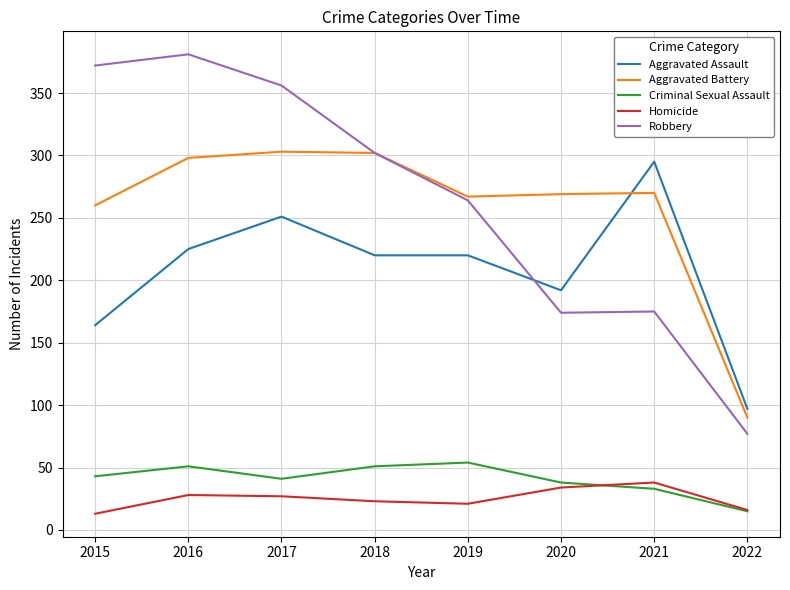

What is the highest value of the Criminal Sexual Assault series?

54